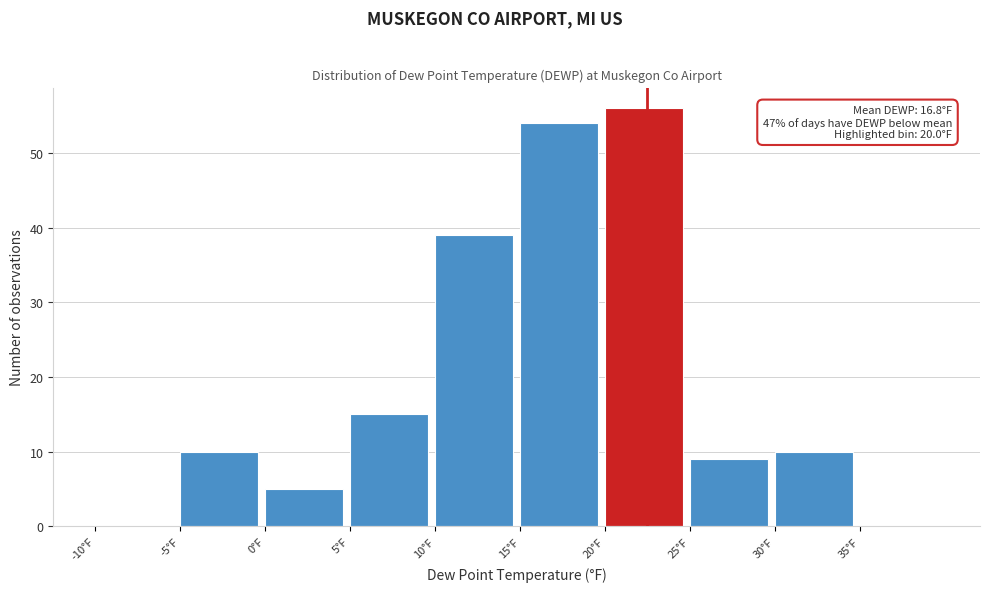

Which range on the x-axis has the tallest bar?

20 to 25